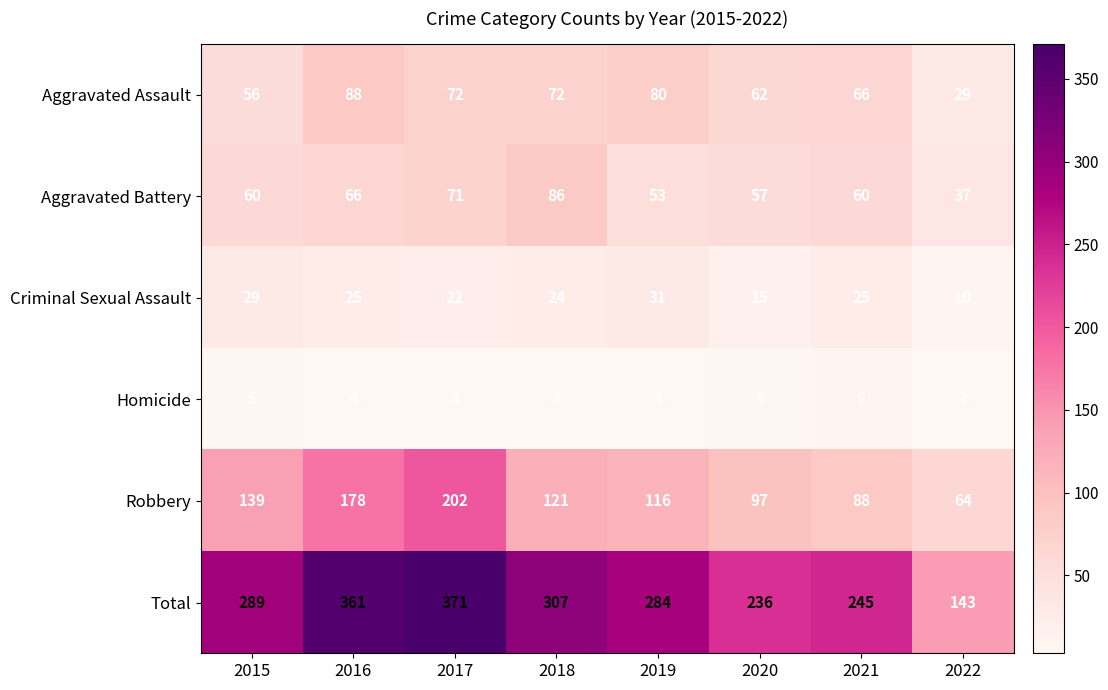

What is the difference between the second highest and second lowest values in the Aggravated Battery series?

18